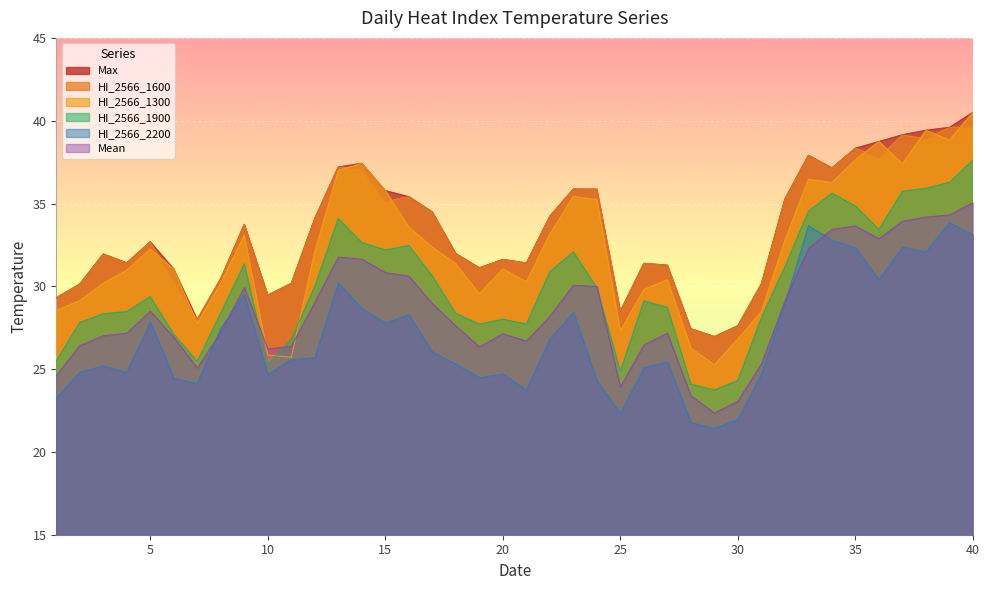

Reading left to right, extract all data points from this chart.

Mean: 1=24.6	2=26.4	3=27.0	4=27.2	5=28.5	6=26.9	7=25.1	8=27.2	9=29.9	10=26.2	11=26.4	12=29.0	13=31.8	14=31.6	15=30.8	16=30.6	17=29.0	18=27.6	19=26.3	20=27.1	21=26.7	22=28.2	23=30.1	24=30.0	25=23.9	26=26.5	27=27.2	28=23.4	29=22.4	30=23.1	31=25.3	32=29.1	33=32.3	34=33.4	35=33.6	36=32.9	37=33.9	38=34.2	39=34.3	40=35.1
HI_2566_1300: 1=28.5	2=29.1	3=30.2	4=31.0	5=32.2	6=31.0	7=27.8	8=30.2	9=33.1	10=25.9	11=25.7	12=32.1	13=37.0	14=37.4	15=35.8	16=33.6	17=32.4	18=31.3	19=29.5	20=31.0	21=30.3	22=33.1	23=35.4	24=35.2	25=27.3	26=29.8	27=30.4	28=26.3	29=25.3	30=26.8	31=28.5	32=32.8	33=36.5	34=36.3	35=37.6	36=38.7	37=37.4	38=39.4	39=38.8	40=40.5
HI_2566_1600: 1=29.3	2=30.1	3=31.9	4=31.4	5=32.7	6=30.3	7=28.0	8=30.5	9=33.7	10=29.5	11=30.2	12=34.1	13=37.2	14=37.1	15=35.1	16=35.4	17=34.5	18=32.0	19=31.1	20=31.6	21=31.4	22=34.2	23=35.9	24=35.9	25=28.5	26=31.4	27=31.3	28=27.4	29=27.0	30=27.6	31=30.1	32=35.3	33=37.9	34=37.1	35=38.3	36=37.8	37=39.1	38=38.9	39=39.6	40=39.6
HI_2566_1900: 1=25.5	2=27.8	3=28.3	4=28.5	5=29.4	6=27.1	7=25.5	8=28.4	9=31.3	10=25.3	11=26.8	12=30.0	13=34.1	14=32.6	15=32.2	16=32.5	17=30.6	18=28.4	19=27.7	20=28.0	21=27.7	22=30.9	23=32.1	24=29.9	25=24.9	26=29.1	27=28.7	28=24.1	29=23.7	30=24.3	31=28.1	32=31.2	33=34.5	34=35.6	35=34.8	36=33.4	37=35.7	38=35.9	39=36.3	40=37.6
HI_2566_2200: 1=23.2	2=24.8	3=25.2	4=24.8	5=27.8	6=24.5	7=24.1	8=27.5	9=29.5	10=24.7	11=25.6	12=25.7	13=30.2	14=28.7	15=27.8	16=28.3	17=26.0	18=25.3	19=24.5	20=24.7	21=23.7	22=26.8	23=28.4	24=24.3	25=22.3	26=25.1	27=25.4	28=21.8	29=21.4	30=22.0	31=24.7	32=29.0	33=33.7	34=32.8	35=32.3	36=30.4	37=32.4	38=32.1	39=33.9	40=33.1
Max: 1=29.3	2=30.1	3=31.9	4=31.4	5=32.7	6=31.0	7=28.0	8=30.5	9=33.7	10=29.5	11=30.2	12=34.1	13=37.2	14=37.4	15=35.8	16=35.4	17=34.5	18=32.0	19=31.1	20=31.6	21=31.4	22=34.2	23=35.9	24=35.9	25=28.5	26=31.4	27=31.3	28=27.4	29=27.0	30=27.6	31=30.1	32=35.3	33=37.9	34=37.1	35=38.3	36=38.7	37=39.1	38=39.4	39=39.6	40=40.5